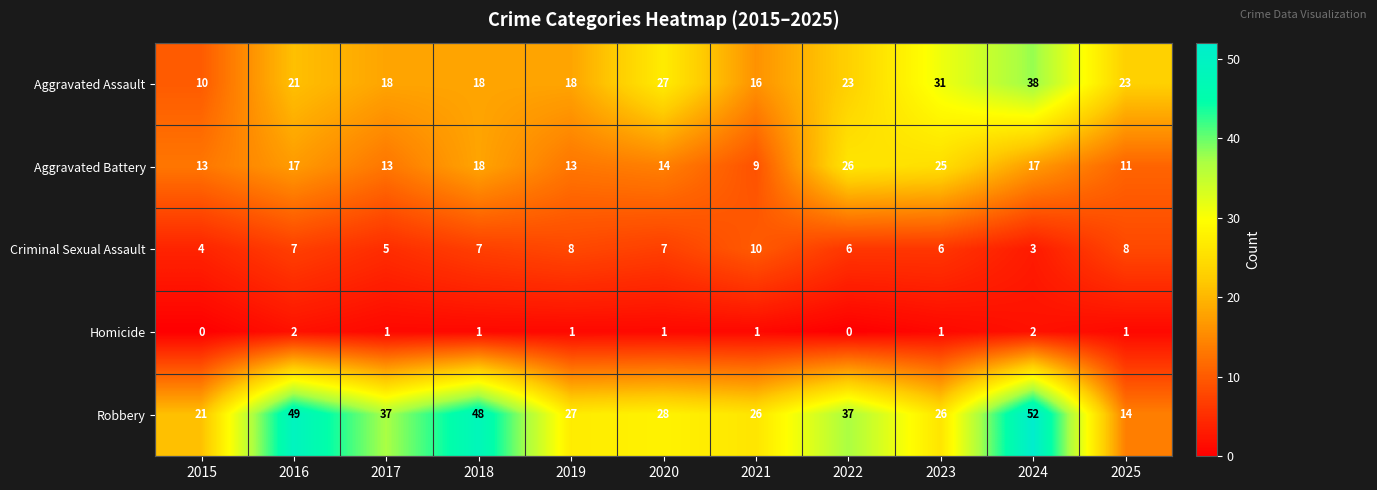

Which series has the largest range (max minus min)?

Robbery